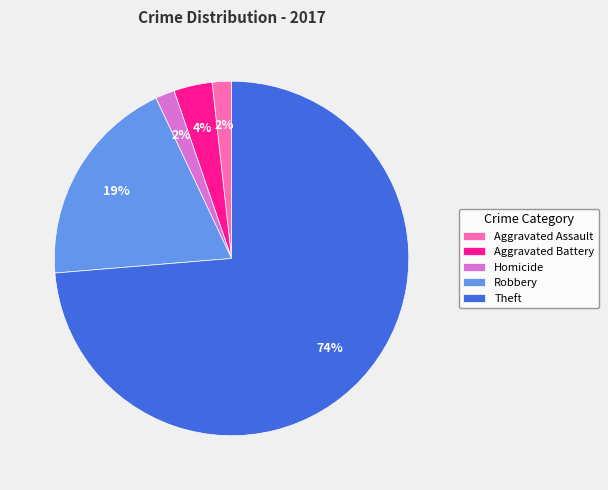

True or false: Aggravated Battery accounts for 9% of the total.

False